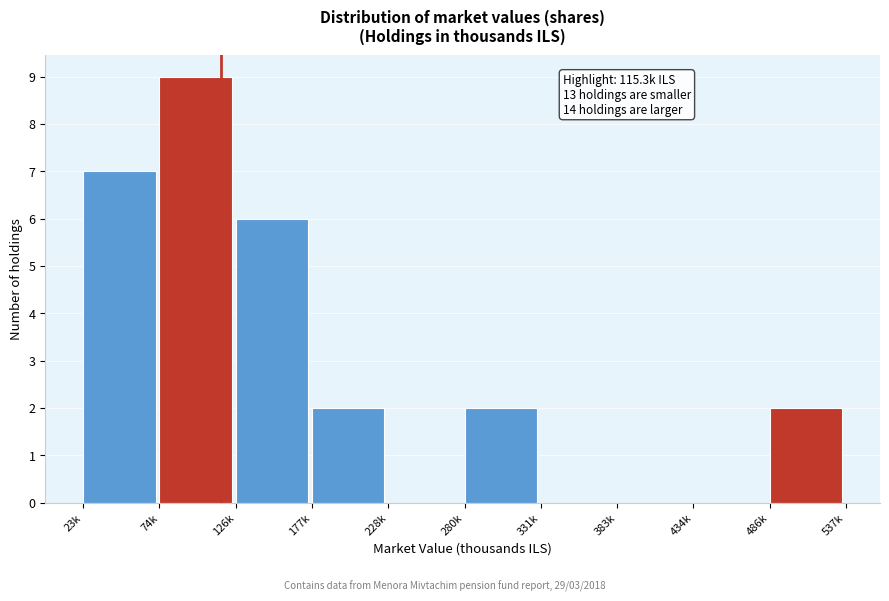

Reading left to right, transcribe all the data shown in this chart.

23k=7	74k=9	126k=6	177k=2	228k=0	280k=2	331k=0	383k=0	434k=0	486k=2